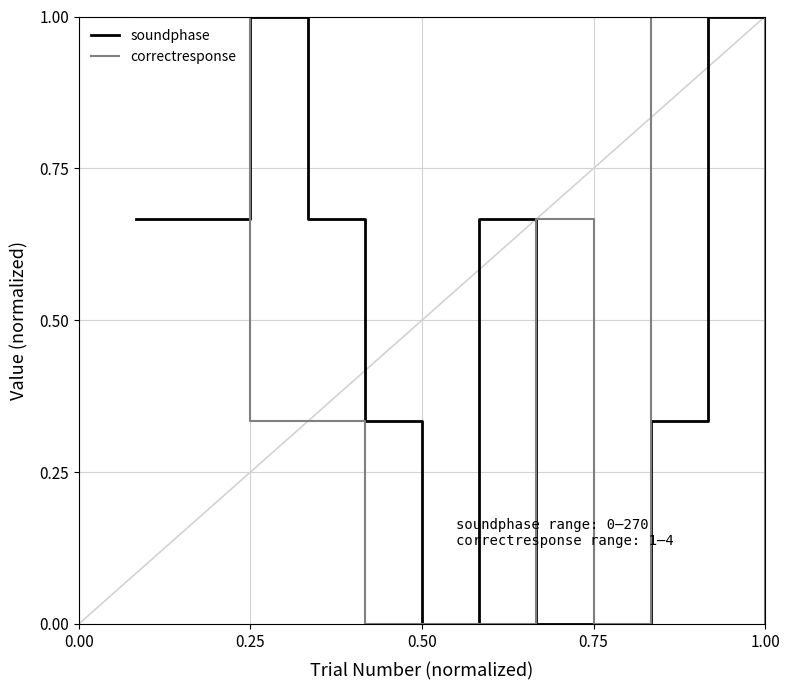

How many lines are shown in the chart?

2